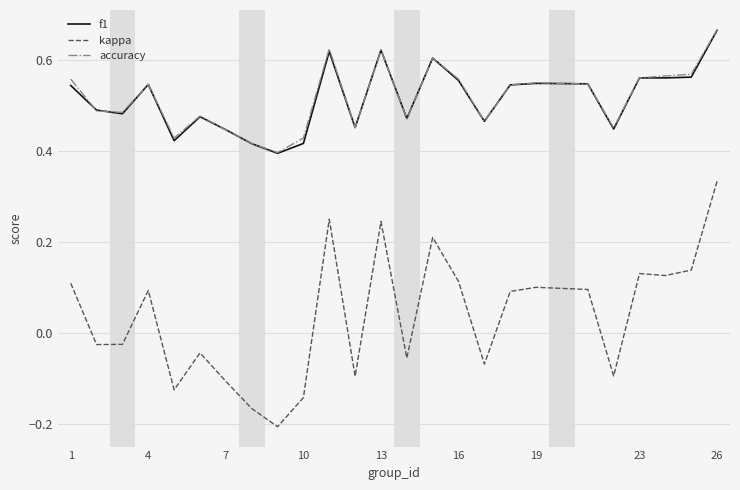

In kappa, how many points are higher than both neighbors (excluding endpoints)?

7